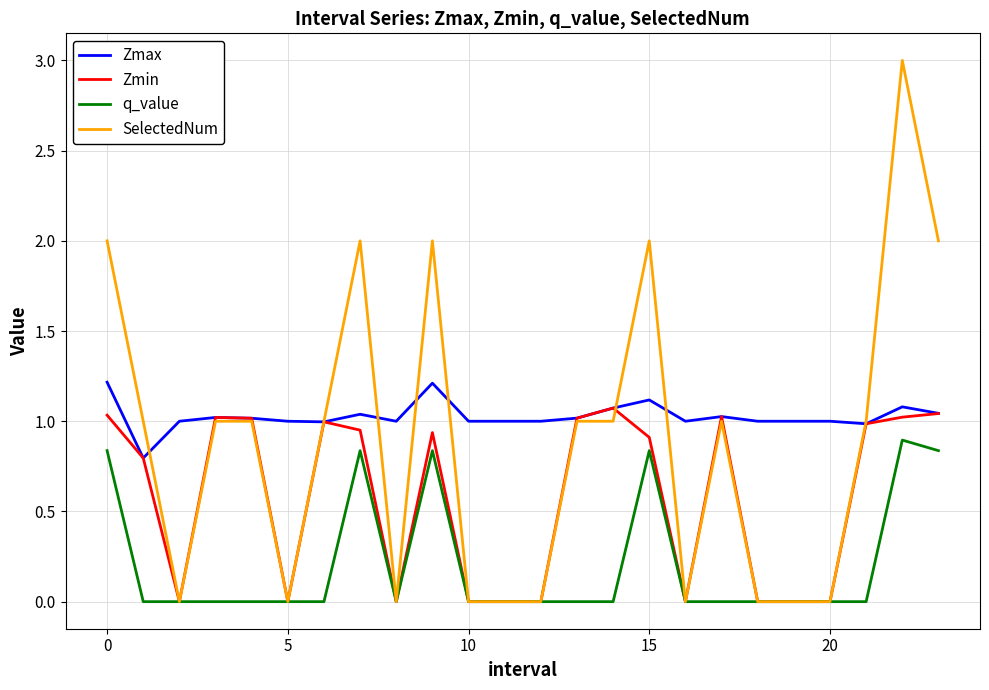

Which series has the widest spread of values?

SelectedNum